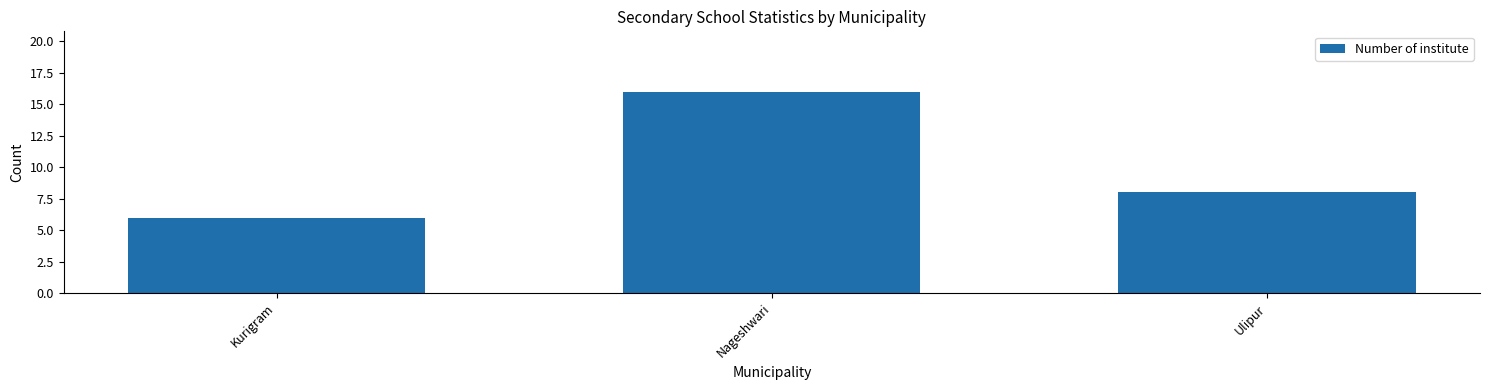

Rank the categories by value from lowest to highest.

Kurigram, Ulipur, Nageshwari